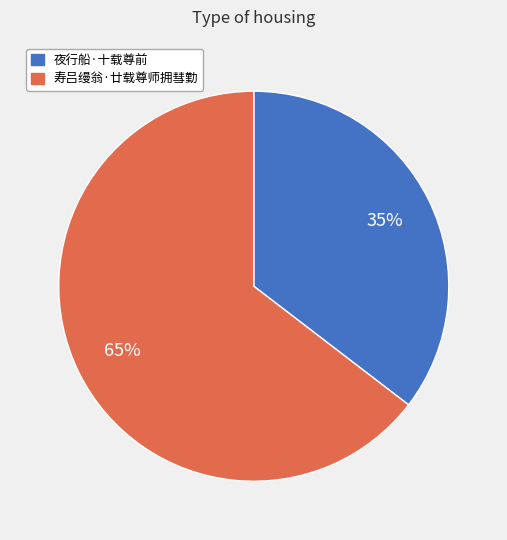

Which has a higher value, 寿吕缦翁·廿载尊师拥彗勤 or 夜行船·十载尊前?

寿吕缦翁·廿载尊师拥彗勤